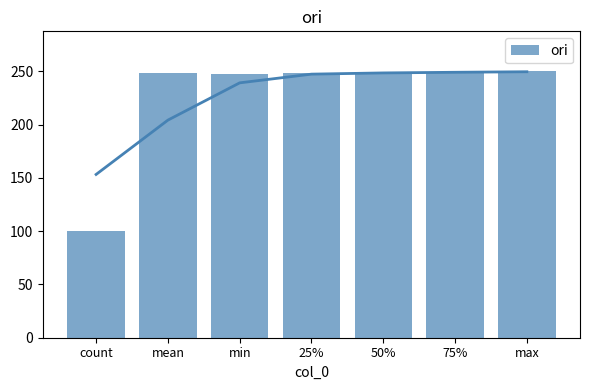

What is the sum of all values?

1591.5